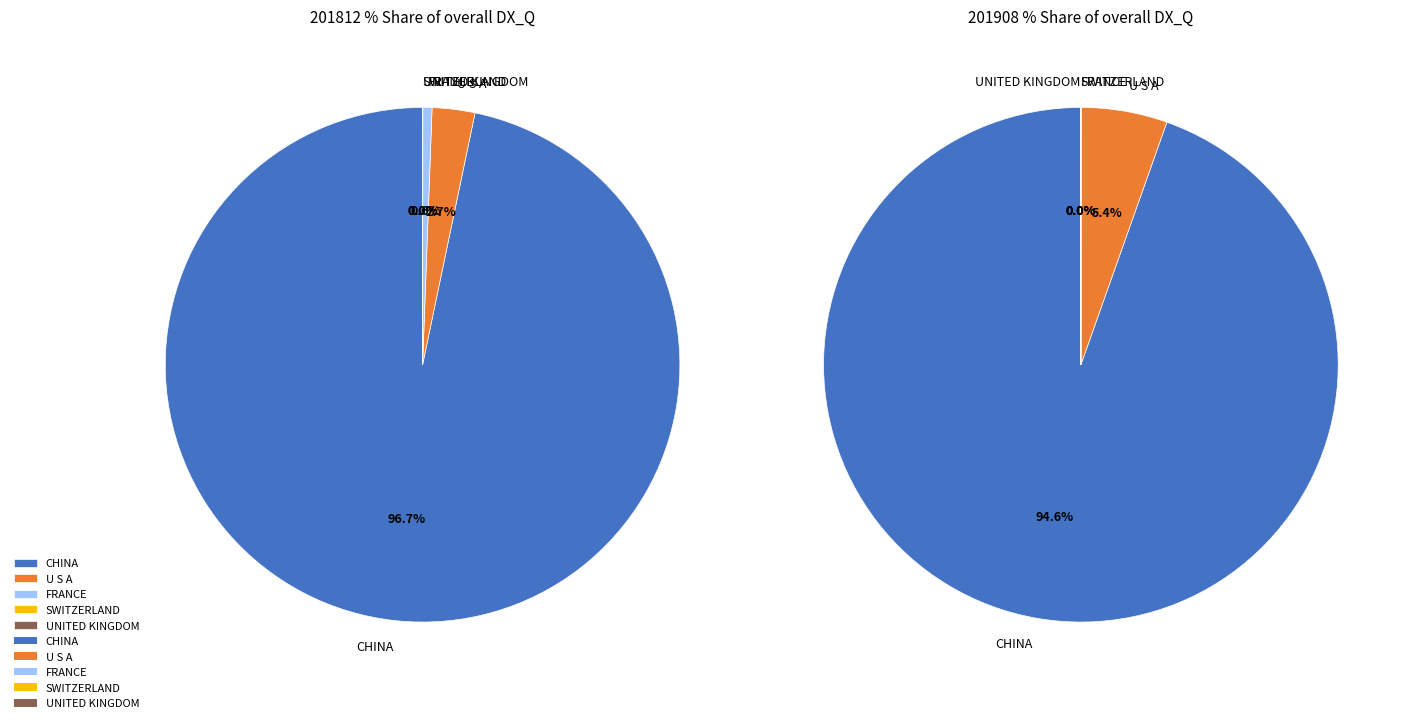

Which has a higher value, FRANCE or SWITZERLAND?

FRANCE